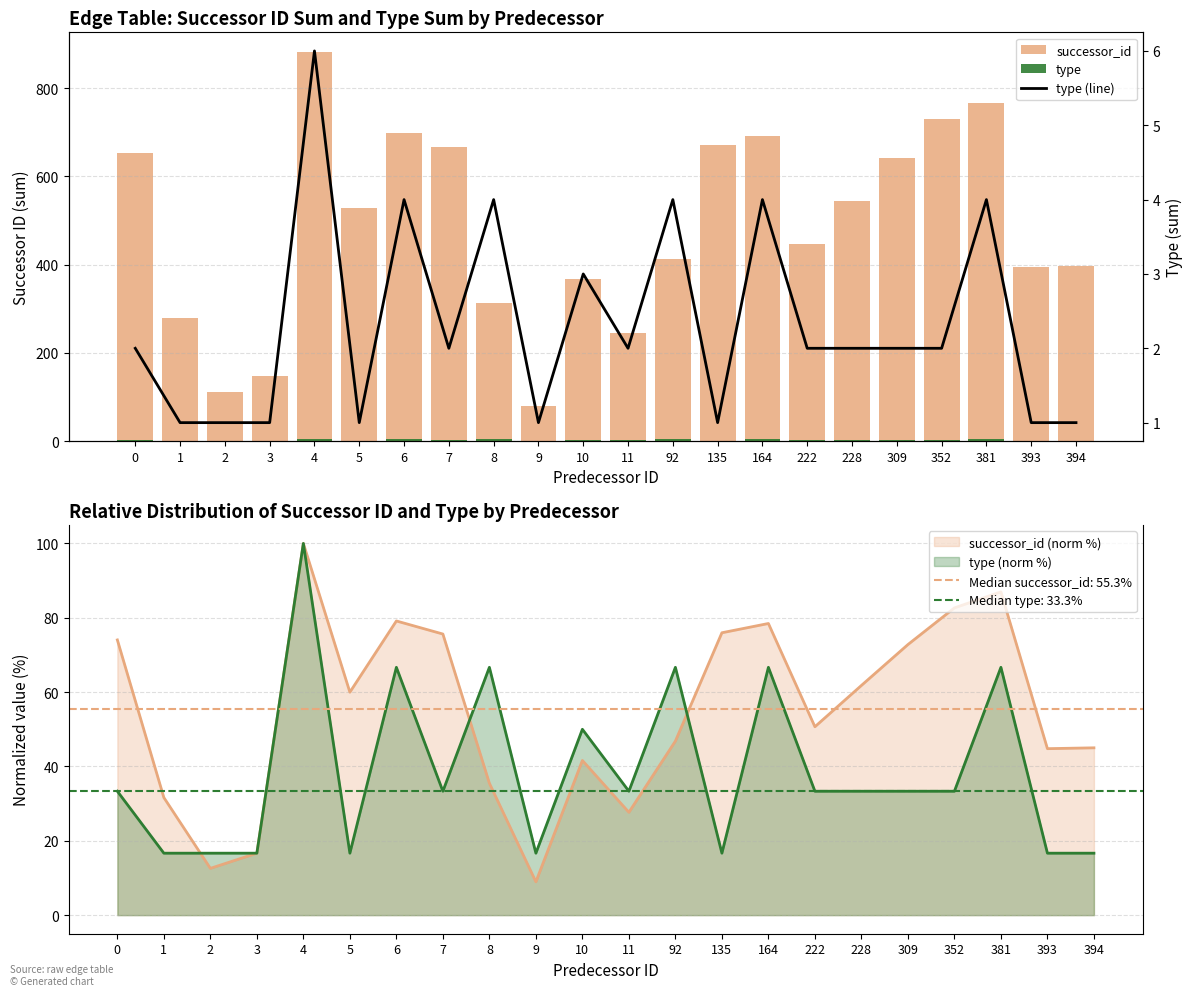

What is the sum of all successor_id values?

10666